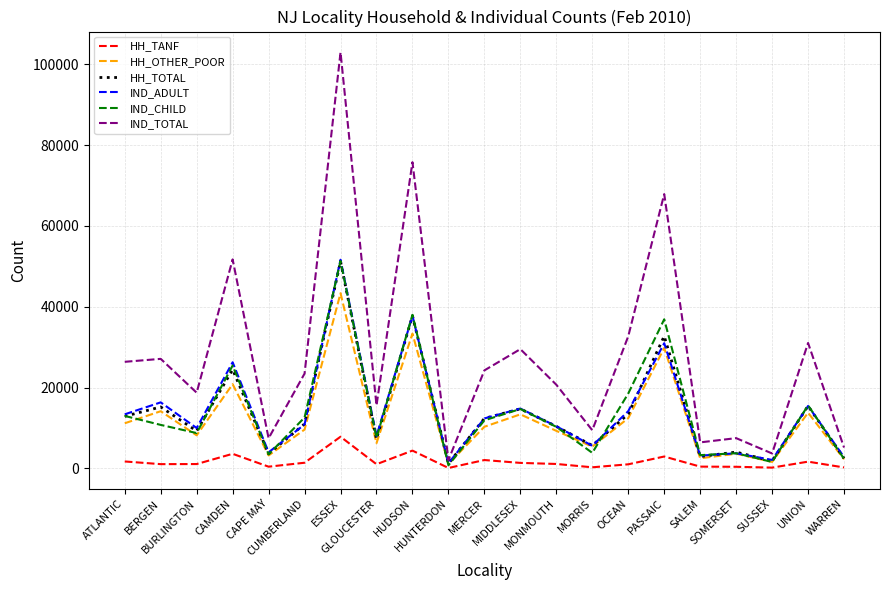

What is the maximum value for HH_OTHER_POOR?

43356